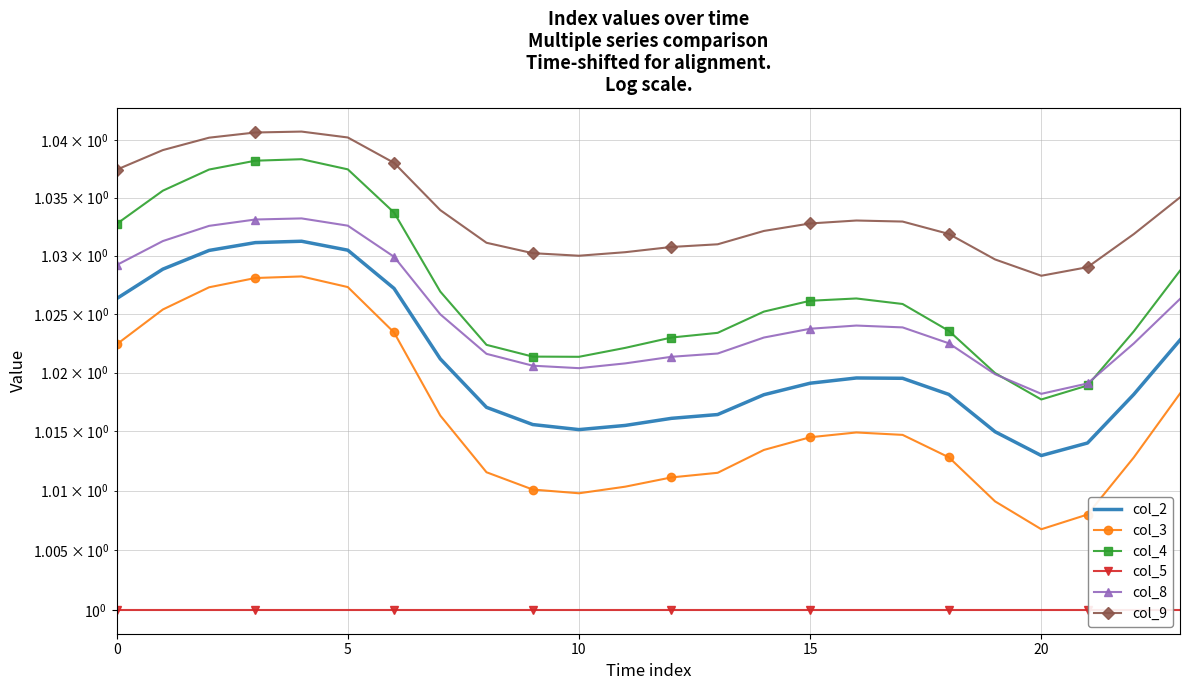

At which label is col_8 closest to 1?

20